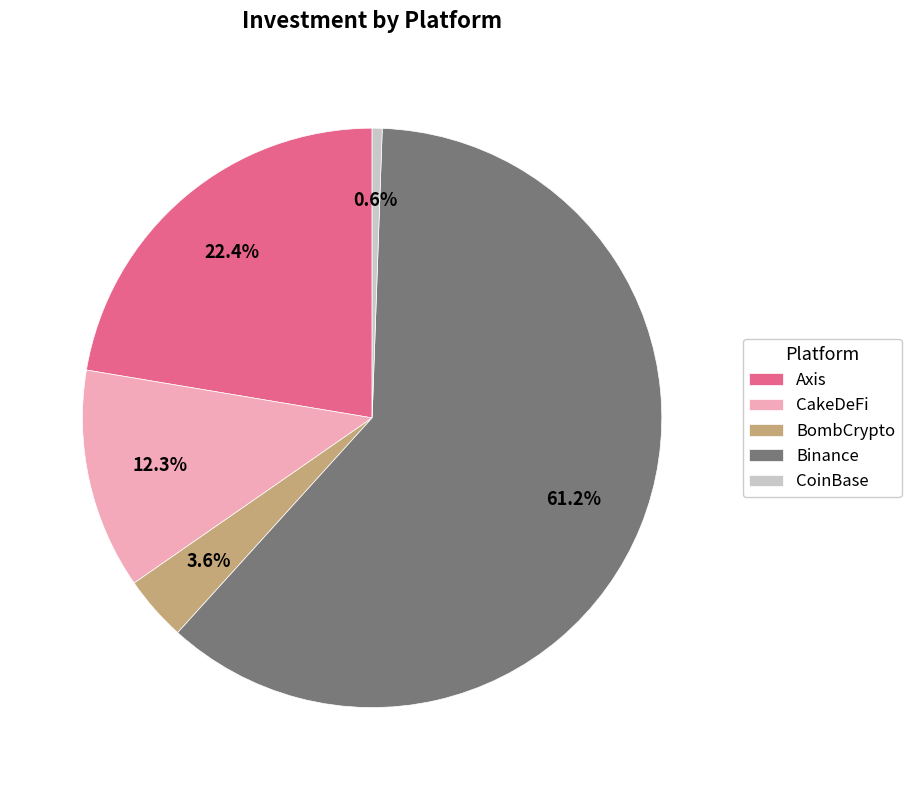

Which category accounts for the majority?

Binance